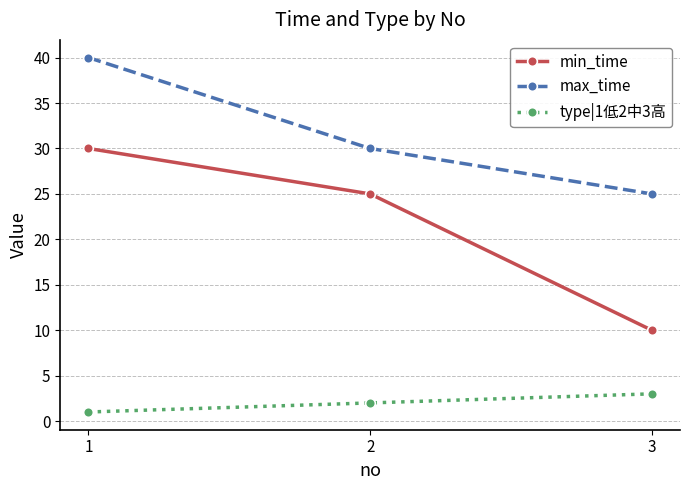

Reading right to left, extract all data points from this chart.

min_time: 3=10	2=25	1=30
max_time: 3=25	2=30	1=40
type|1低2中3高: 3=3	2=2	1=1